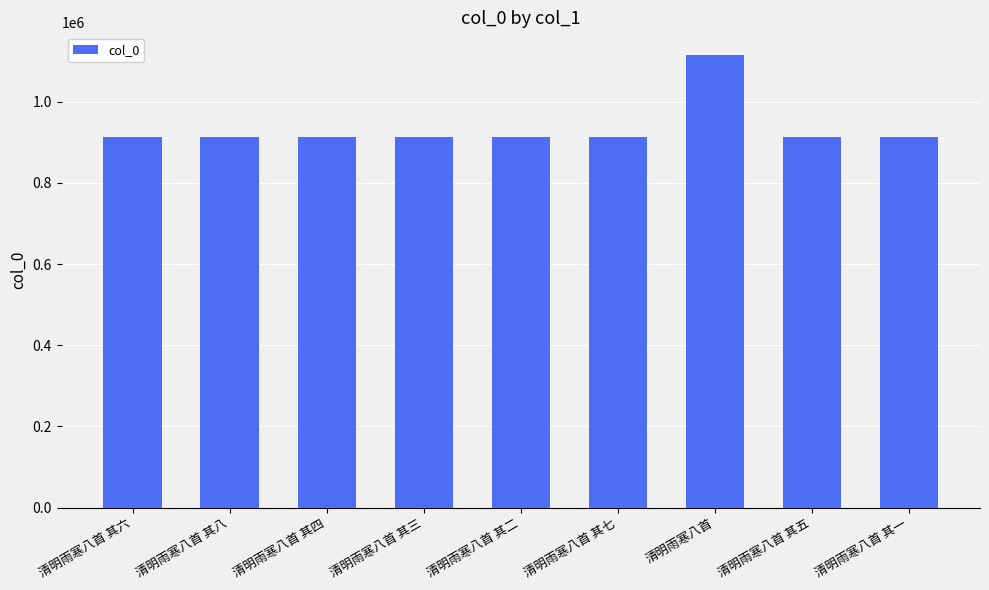

What is the label of the 7th bar from the right?

清明雨寒八首 其四